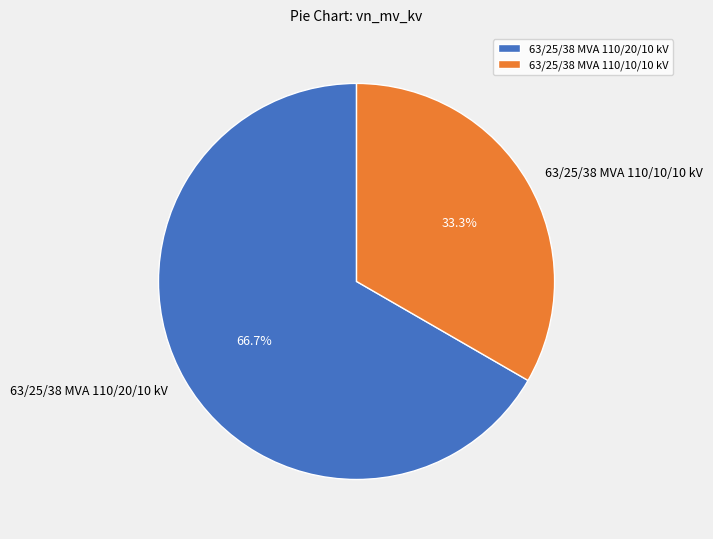

How many slices are in this pie chart?

2